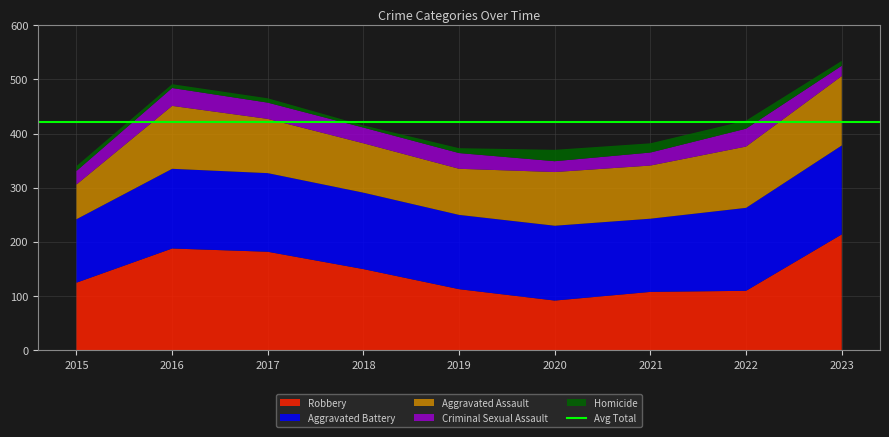

Reading left to right, list all the values displayed in this chart.

Aggravated Assault: 2015=64	2016=116	2017=100	2018=91	2019=85	2020=99	2021=98	2022=113	2023=128
Aggravated Battery: 2015=117	2016=147	2017=145	2018=141	2019=137	2020=138	2021=135	2022=153	2023=164
Criminal Sexual Assault: 2015=25	2016=33	2017=30	2018=29	2019=29	2020=20	2021=24	2022=33	2023=19
Homicide: 2015=9	2016=7	2017=8	2018=4	2019=9	2020=21	2021=17	2022=15	2023=9
Robbery: 2015=125	2016=188	2017=182	2018=150	2019=113	2020=92	2021=108	2022=110	2023=214